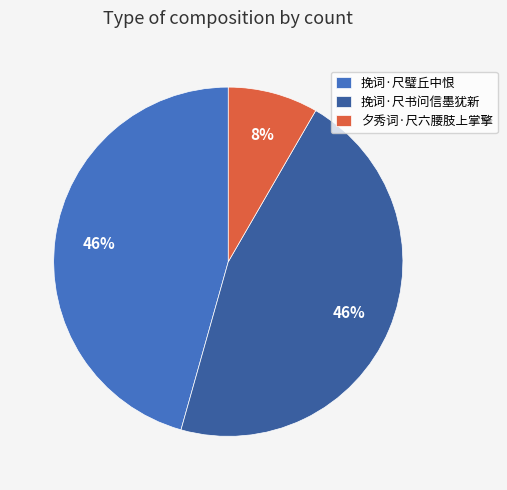

Which slice is the smallest?

夕秀词·尺六腰肢上掌擎